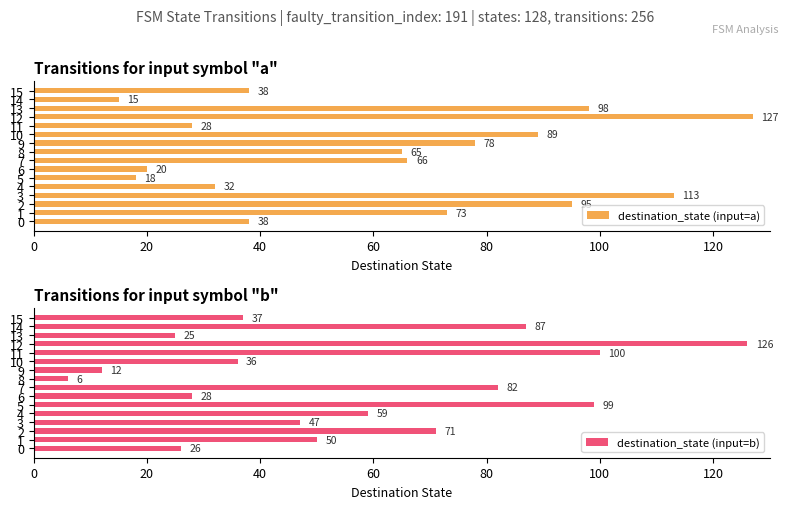

How many bars are there in each group?

2